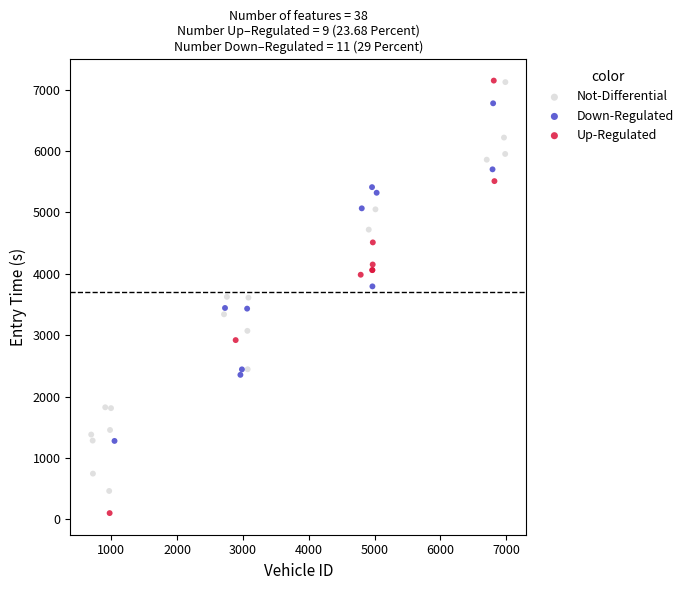

Which series has the largest Y range (max minus min)?

Up-Regulated